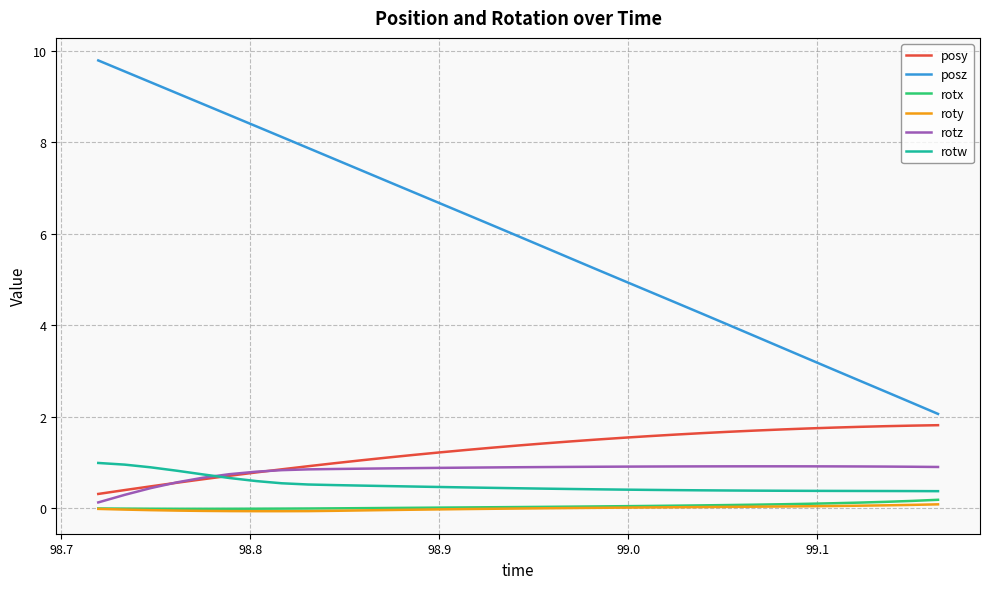

True or false: rotx and posz cross at least once.

False